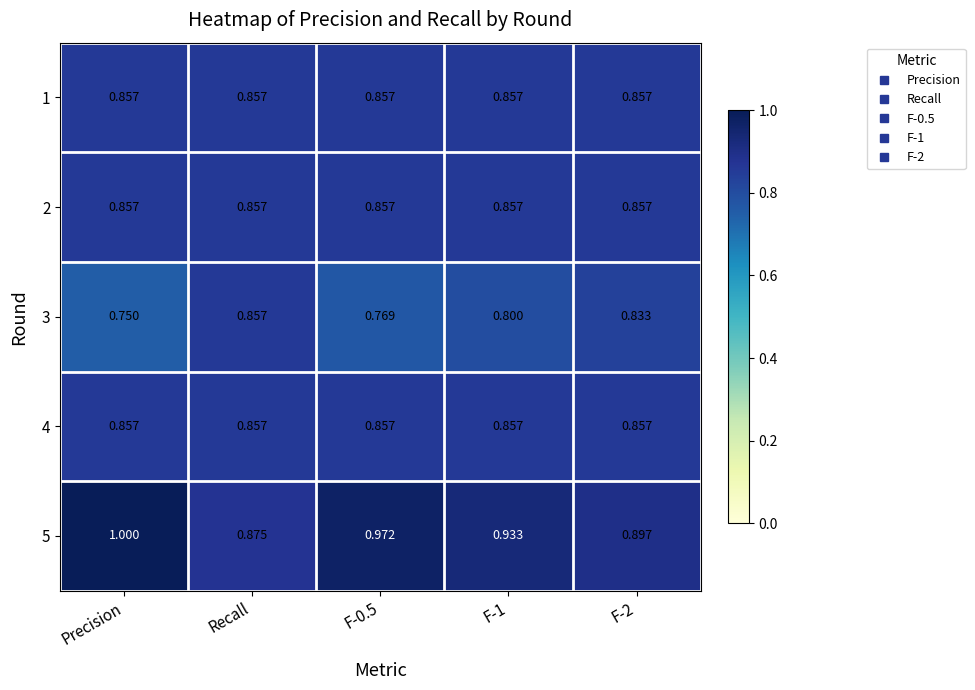

Is the value of 3 at F-1 greater than the value of 2 at Recall?

No